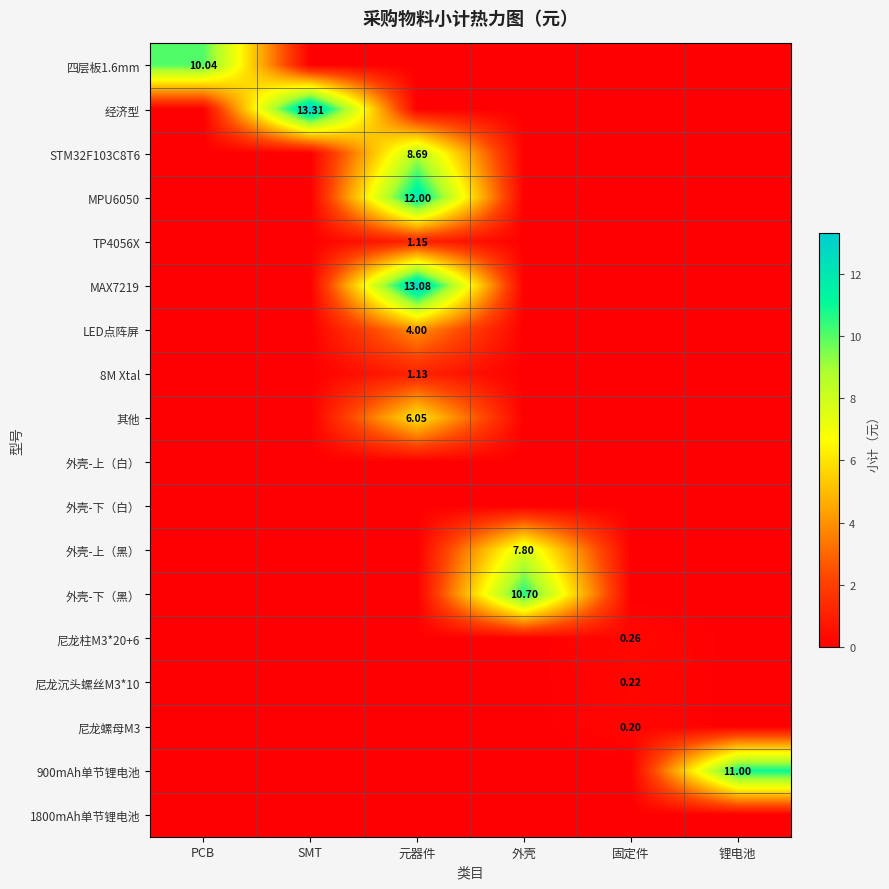

What is the average value of the TP4056X series?

0.2